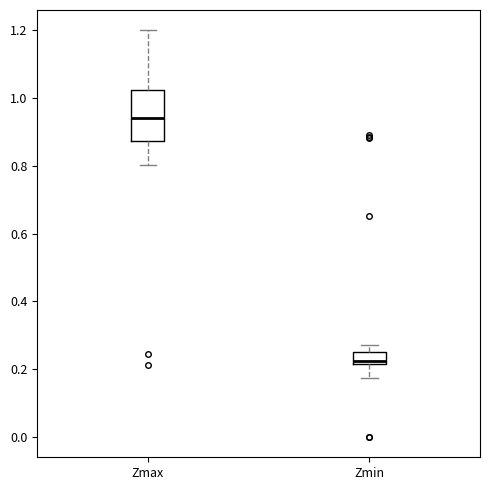

Where does the upper whisker of the box for Zmax end on the y-axis? The values are not printed on the chart, so give them approximately, as read against the axis.

1.20